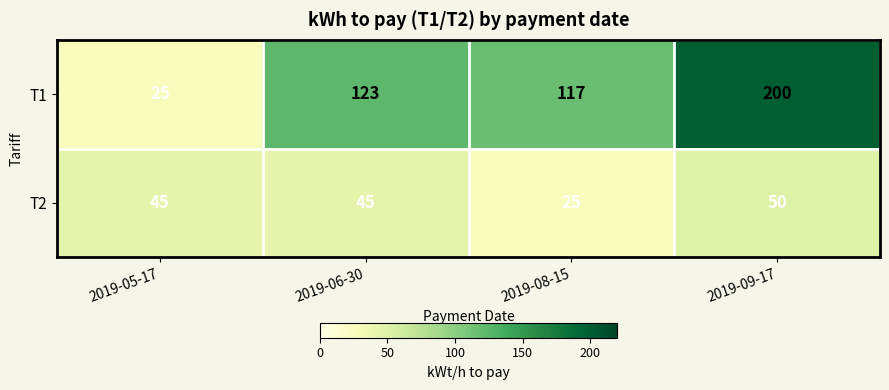

The value of T1 at 2019-08-15 is 117. True or false?

True